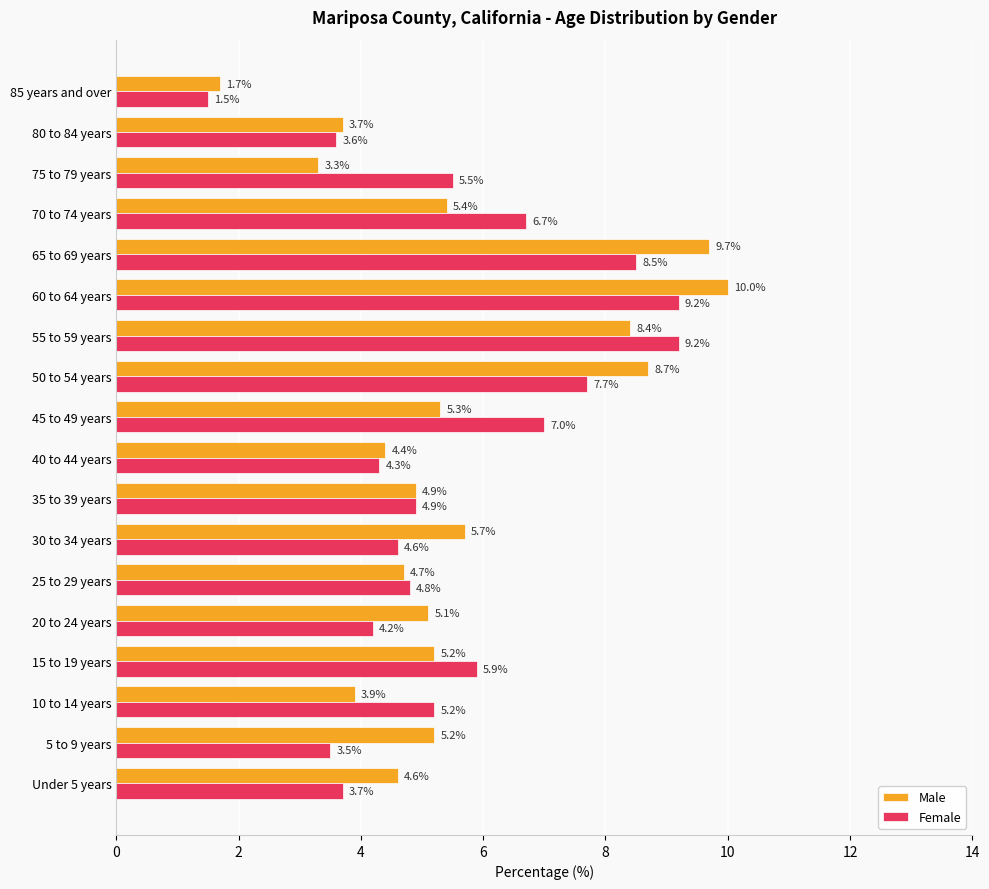

What is the difference between the second highest and minimum values in the Male series?

8.0